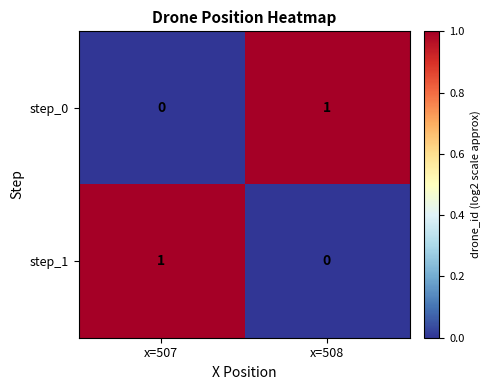

Is the value of step_1 at x=508 greater than the value of step_0 at x=508?

No